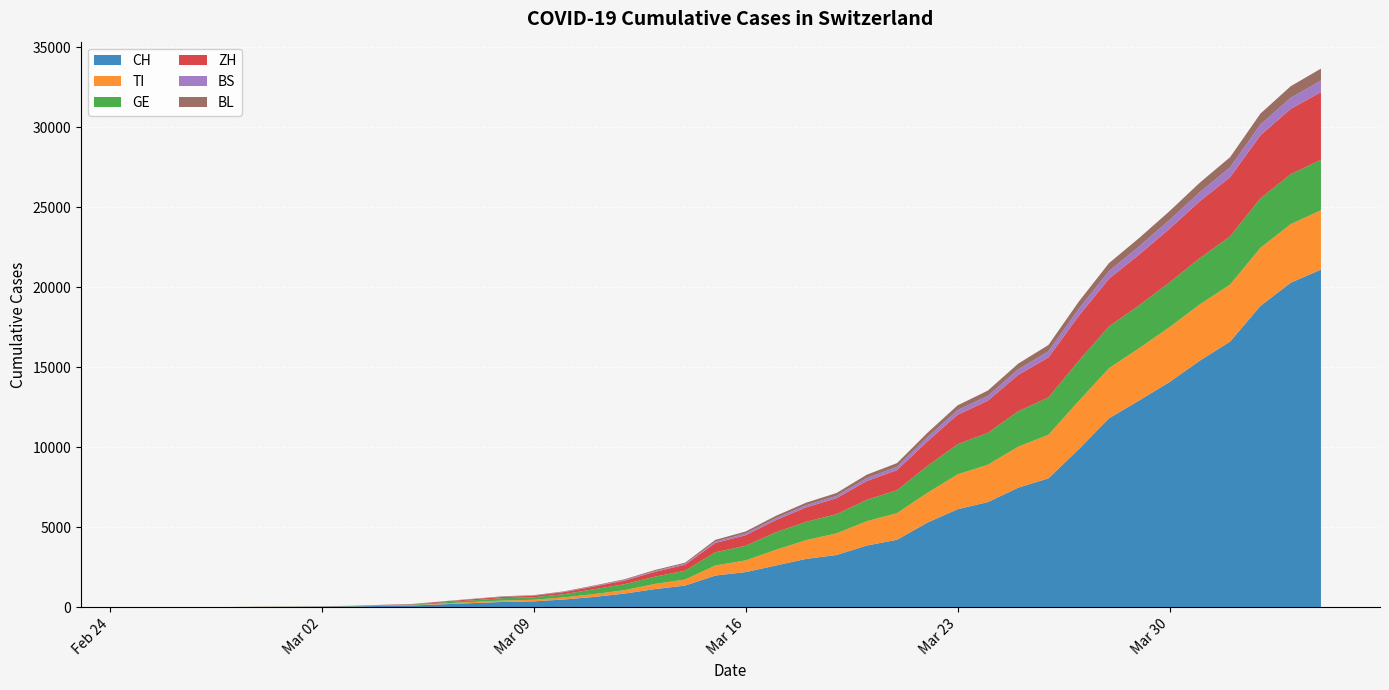

Reading left to right, extract all data points from this chart.

CH: 0	2	6	13	23	29	40	59	90	116	191	268	337	374	491	652	858	1139	1359	1986	2200	2613	3028	3268	3860	4222	5294	6128	6575	7474	8060	9877	11811	12928	14076	15412	16605	18827	20278	21100
TI: 0	1	1	1	2	2	4	8	18	21	46	67	90	98	130	176	217	321	378	630	731	983	1172	1352	1520	1663	1856	2178	2335	2561	2720	3012	3127	3268	3430	3513	3560	3629	3661	3707
GE: 0	1	1	4	8	9	10	13	21	35	75	105	148	158	202	305	372	454	548	823	915	1093	1144	1196	1335	1434	1674	1882	1992	2213	2331	2508	2607	2682	2793	2887	3010	3089	3118	3149
ZH: 0	0	2	2	6	7	10	13	21	27	48	71	83	96	128	170	222	299	378	584	660	765	902	1001	1176	1257	1540	1844	2009	2272	2501	2807	2983	3167	3355	3561	3695	3944	4084	4233
BS: 0	0	1	1	1	1	1	3	6	8	11	12	14	16	22	28	37	51	55	81	104	117	131	146	181	201	255	285	302	344	380	437	479	506	545	562	617	669	691	719
BL: 0	0	0	1	2	2	2	2	4	5	9	15	20	20	26	35	48	65	71	112	128	147	164	178	213	233	278	302	329	359	397	453	497	530	553	597	637	684	723	748